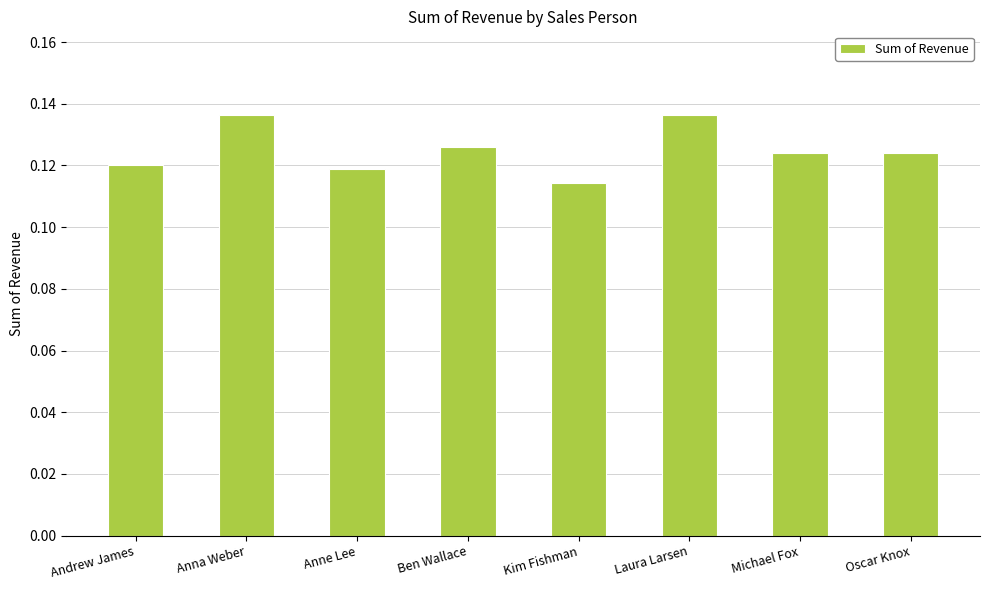

What is the label of the 5th bar from the right?

Ben Wallace